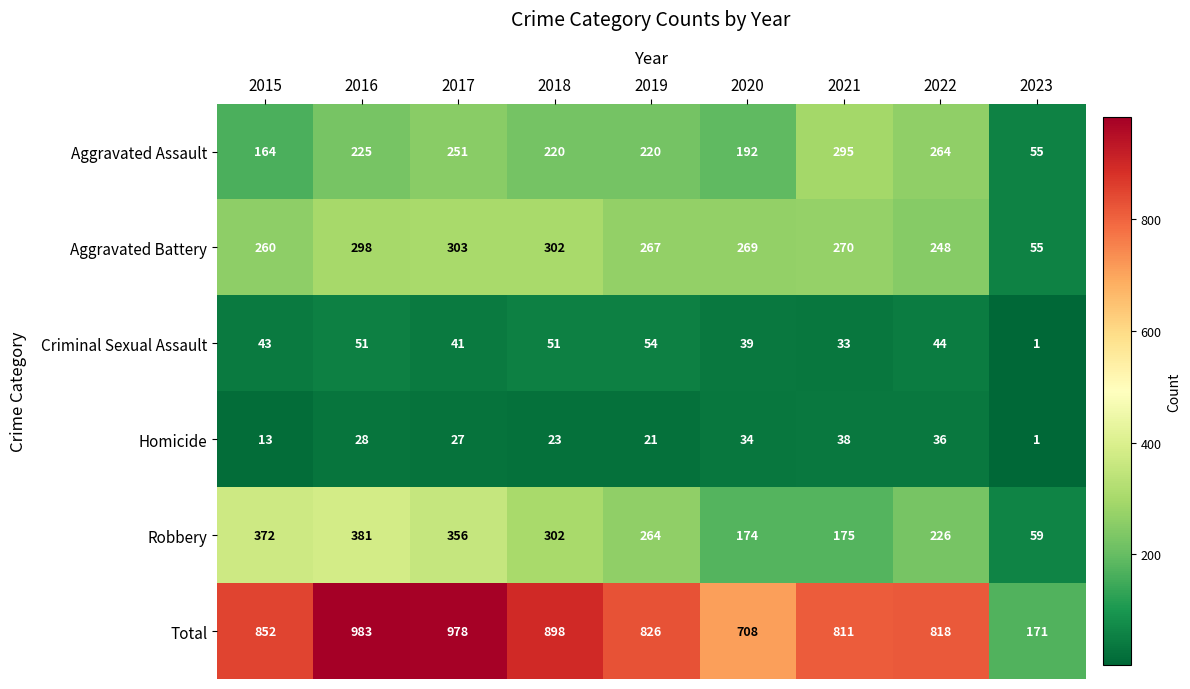

What is the difference between the maximum and minimum values in the Homicide series?

37